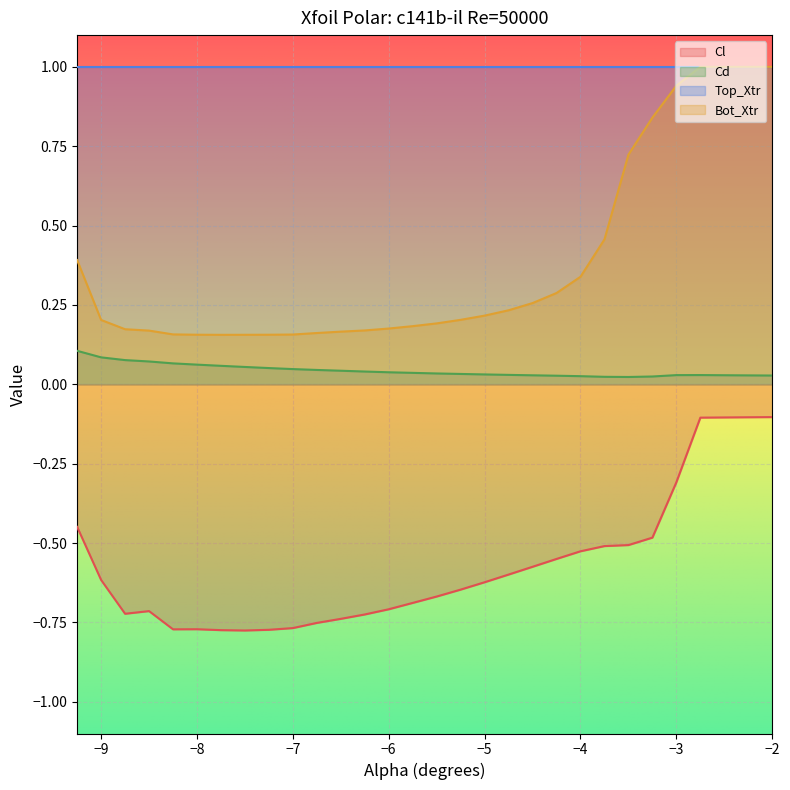

Which series has the widest spread of values?

Bot_Xtr